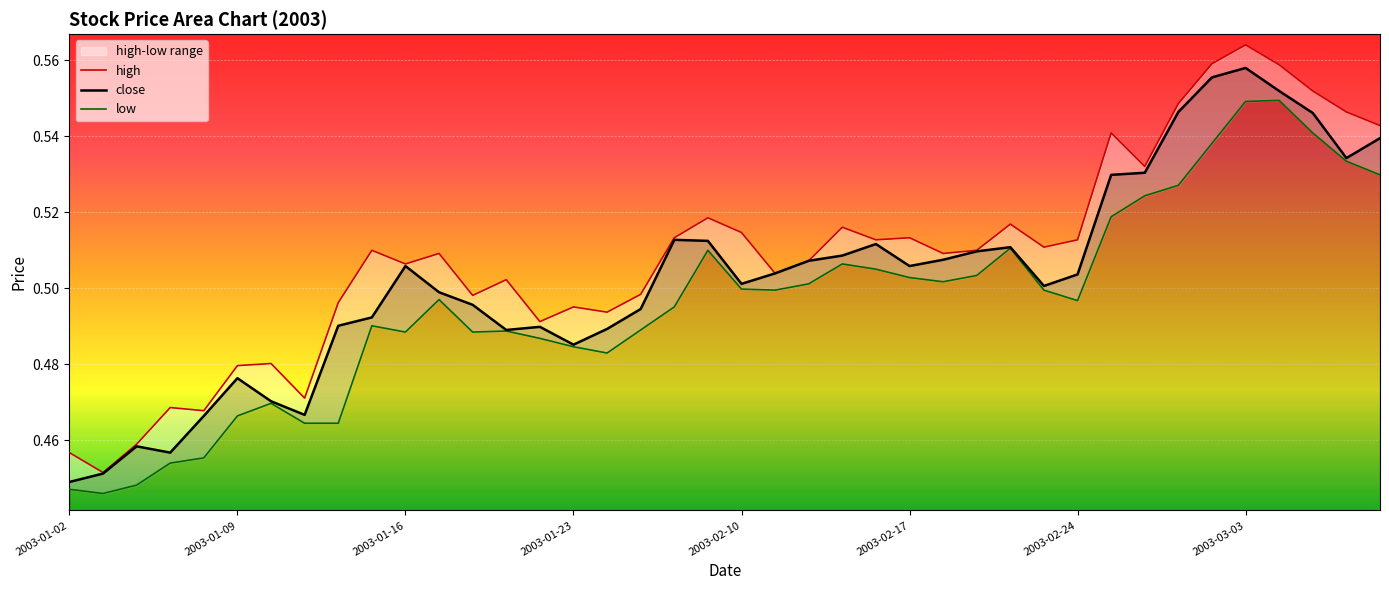

Which series has the largest total across all categories?

high